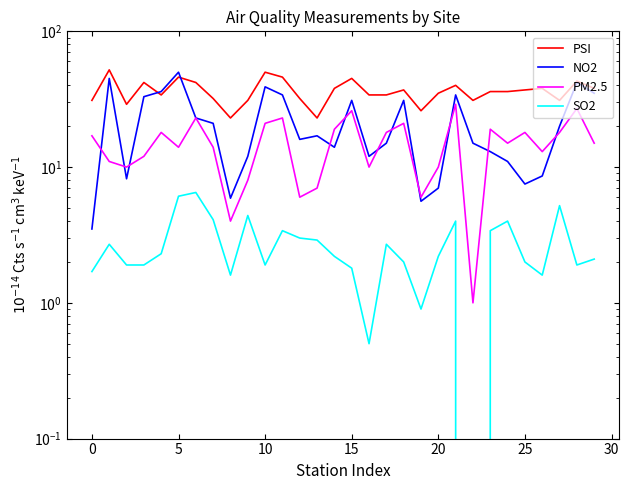

List the series in order of their overall mean, highest first.

PSI, NO2, PM2.5, SO2